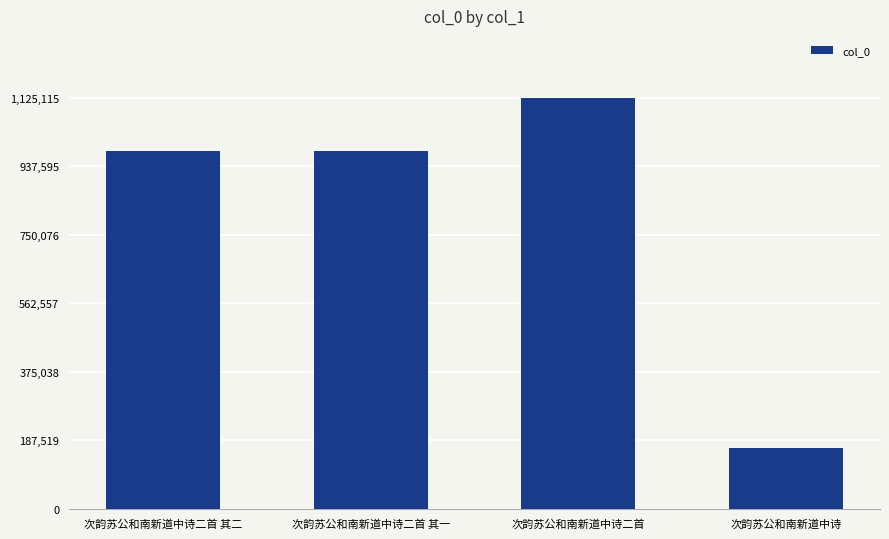

Approximately how many times larger is the value at 次韵苏公和南新道中诗二首 其一 compared to 次韵苏公和南新道中诗二首?

0.9